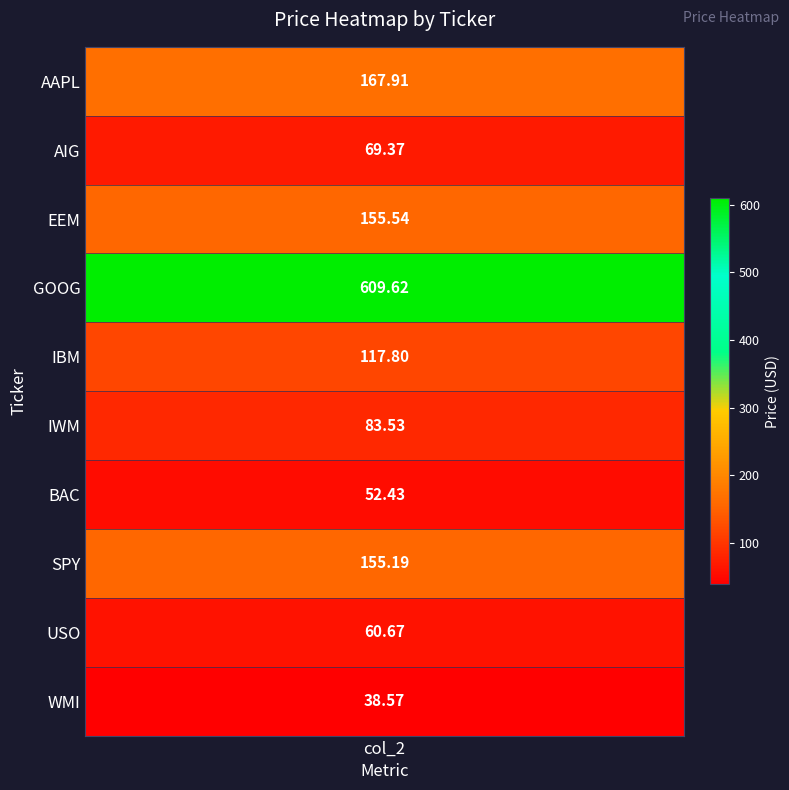

How many data points are above 117?

5